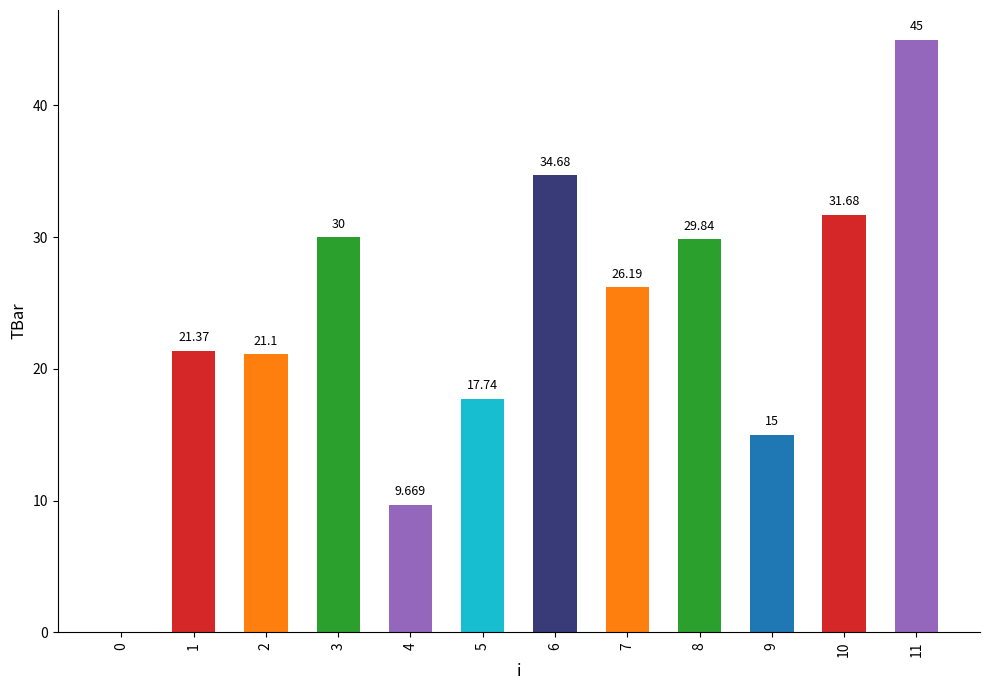

Which category has the highest value across all series?

11